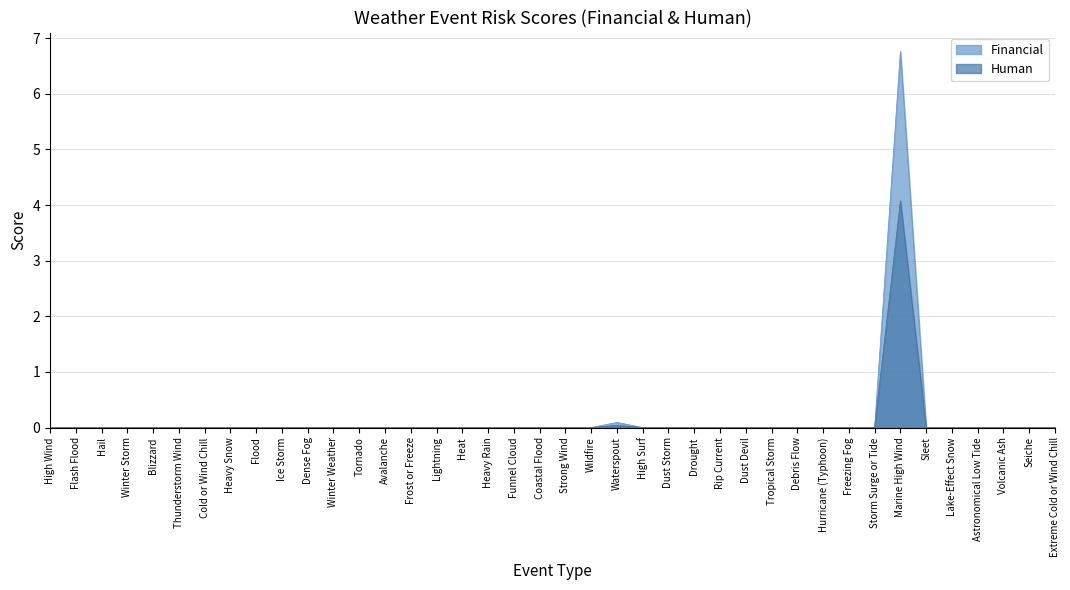

Which series has the largest range (max minus min)?

Financial